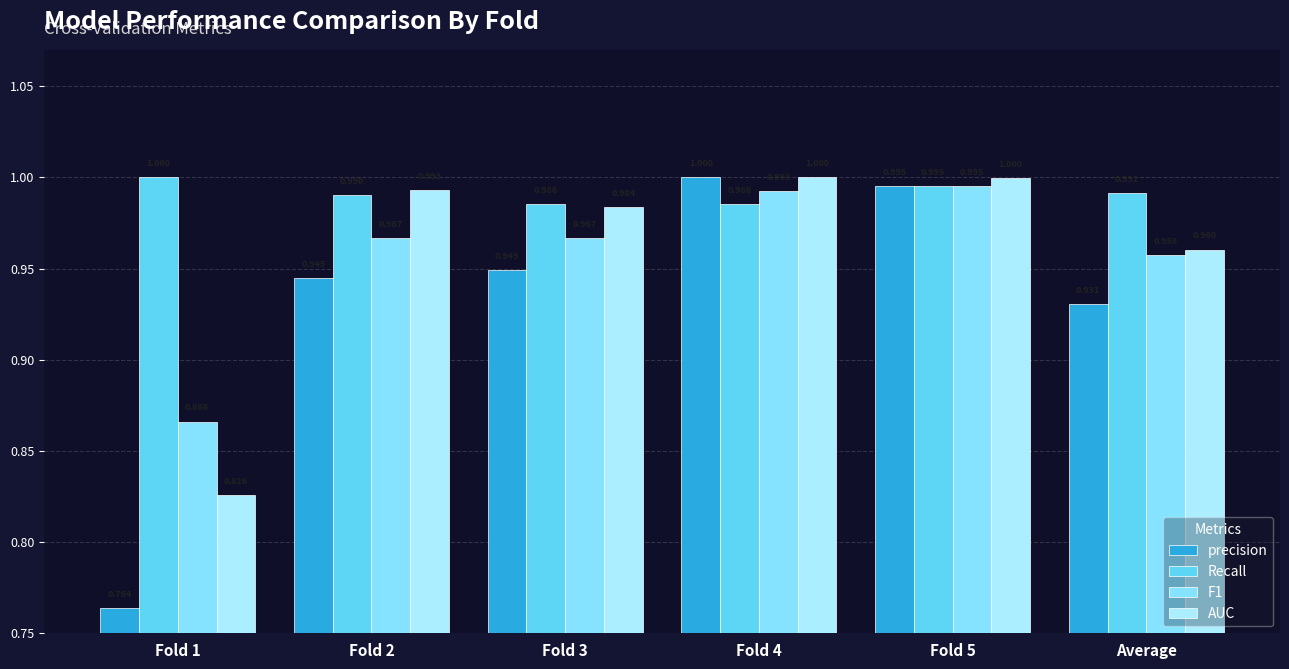

Between Fold 5 and Average, which series saw the biggest shift?

precision